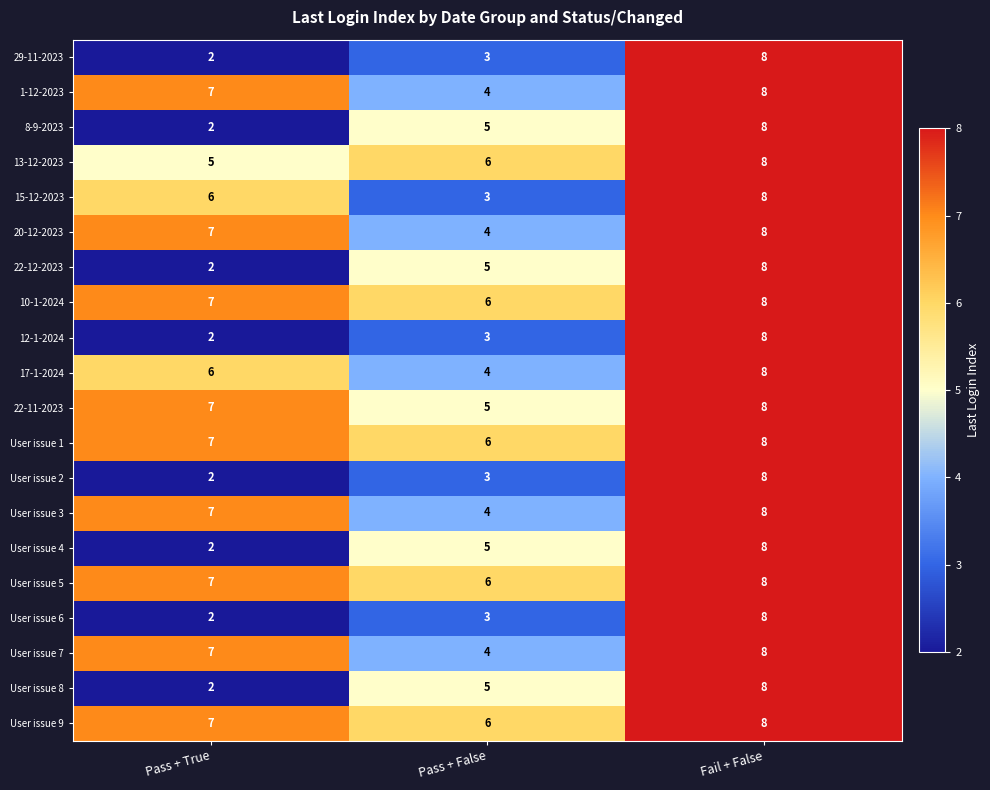

What is the maximum value for User issue 2?

8